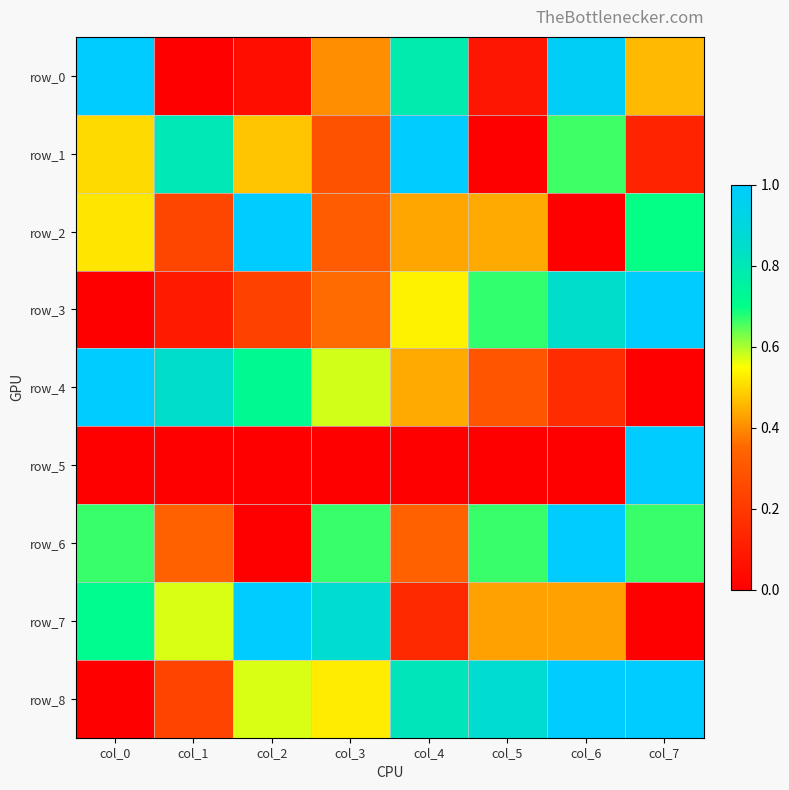

List the labels in order of row_1 value, largest first.

col_4, col_1, col_6, col_0, col_2, col_3, col_7, col_5